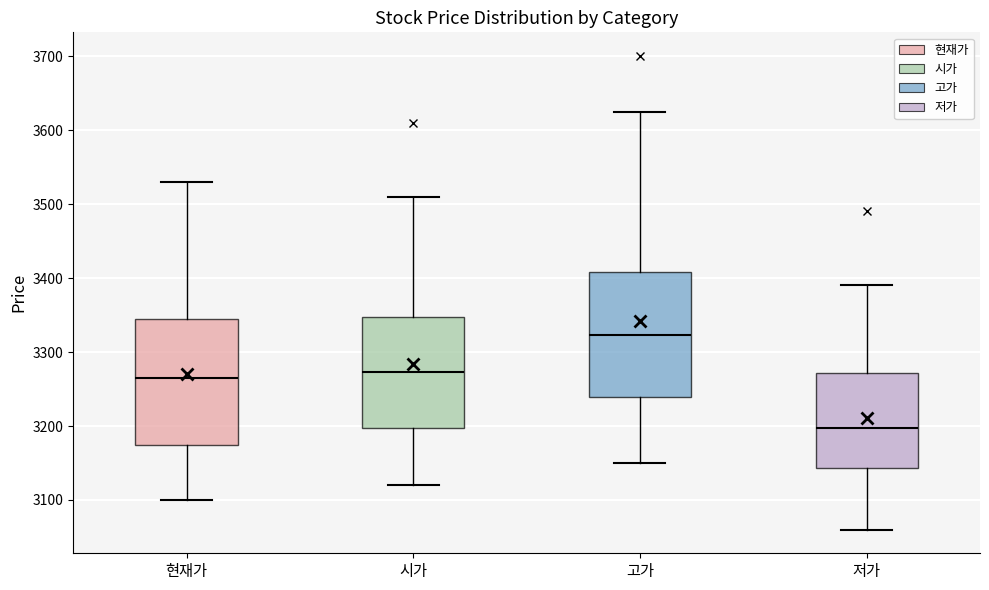

Which box has the highest median line?

고가